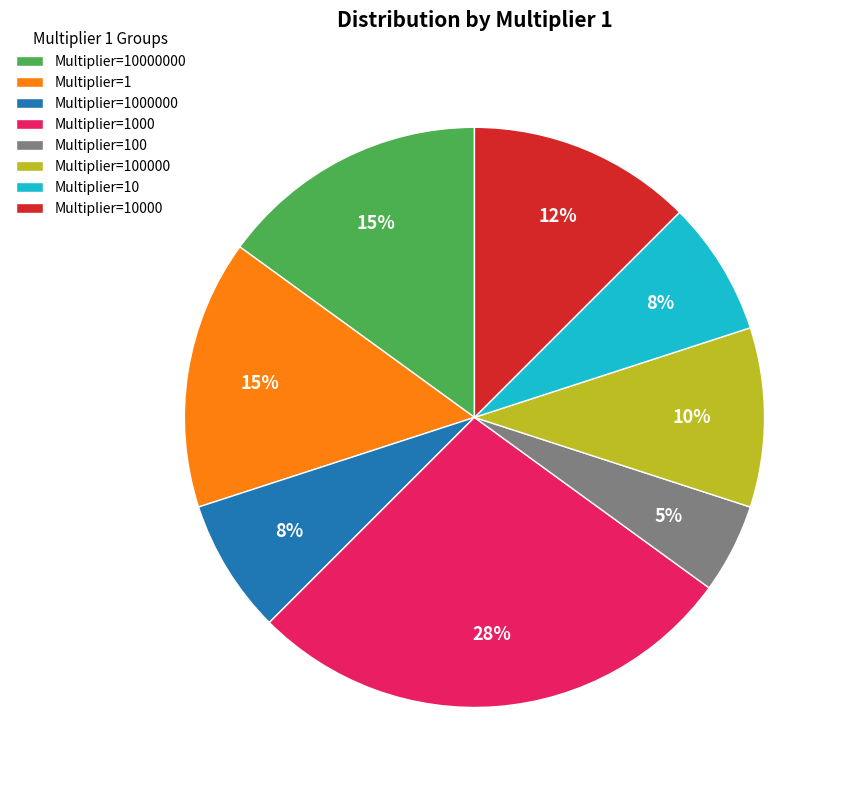

How many segments does this pie chart have?

8